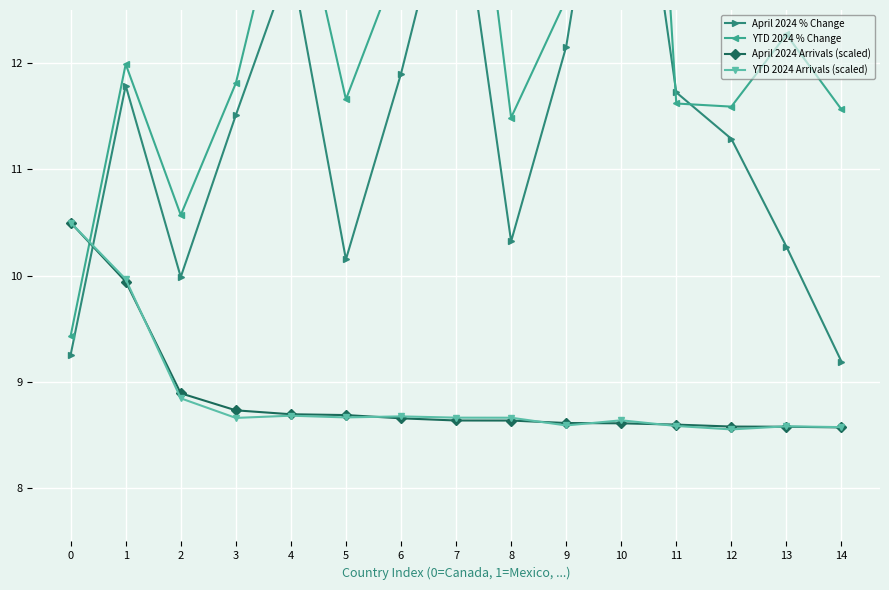

What is the spread (max minus min) of values at 4?

5.3